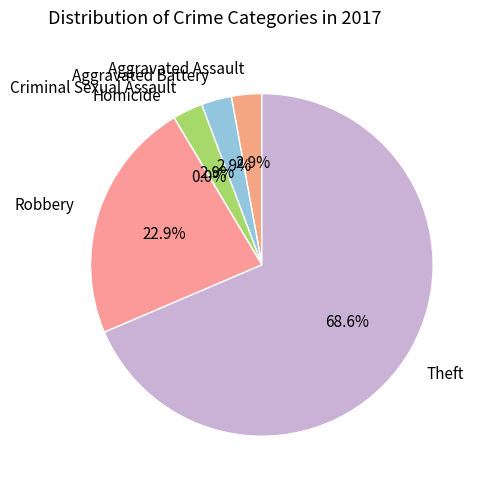

Combined, do Aggravated Assault and Theft account for over 50%?

Yes